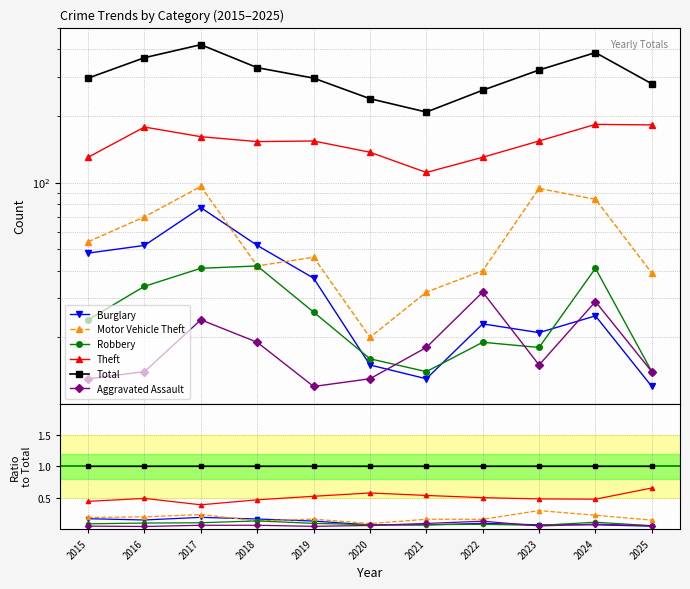

True or false: Robbery has more than 0 interior local peaks.

True